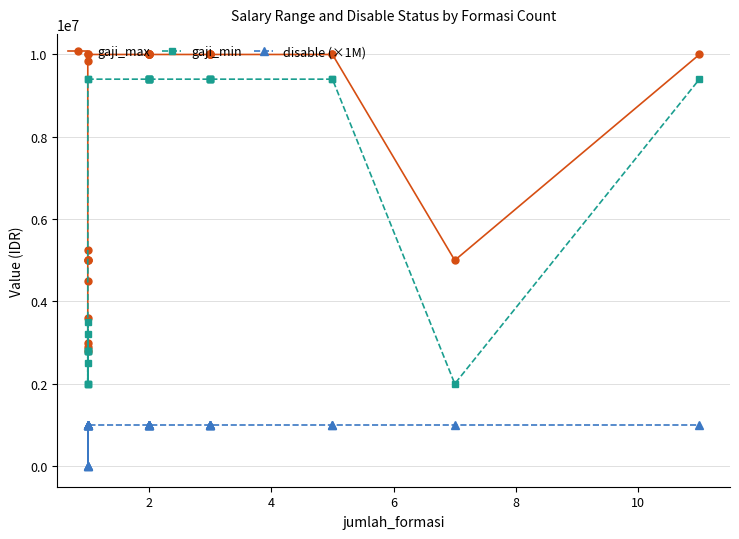

True or false: disable (×1M) and gaji_min cross at least once.

False